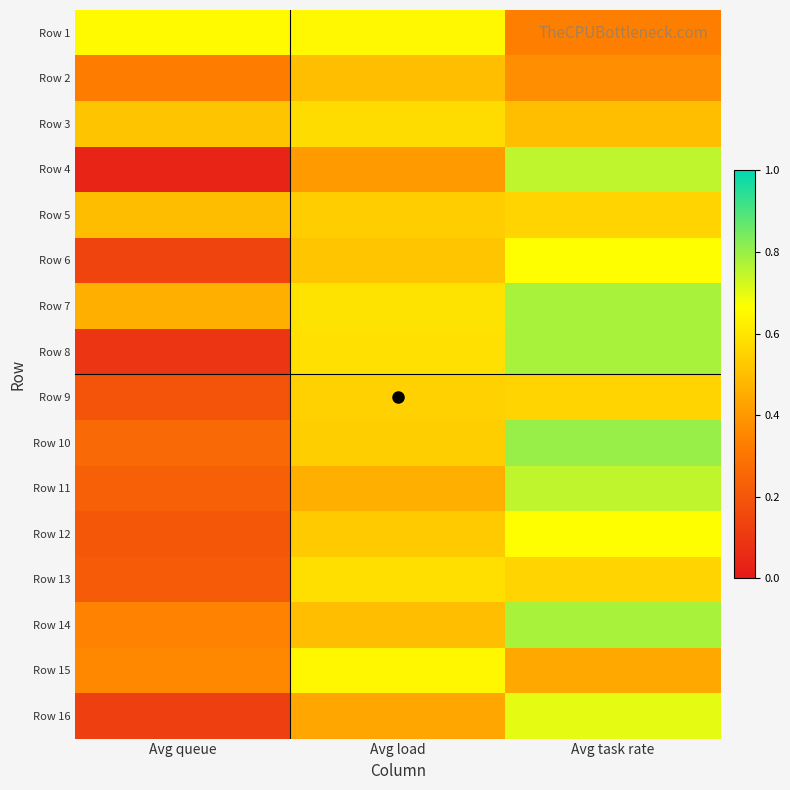

Between Avg load and Avg task rate, which is larger?

Avg load